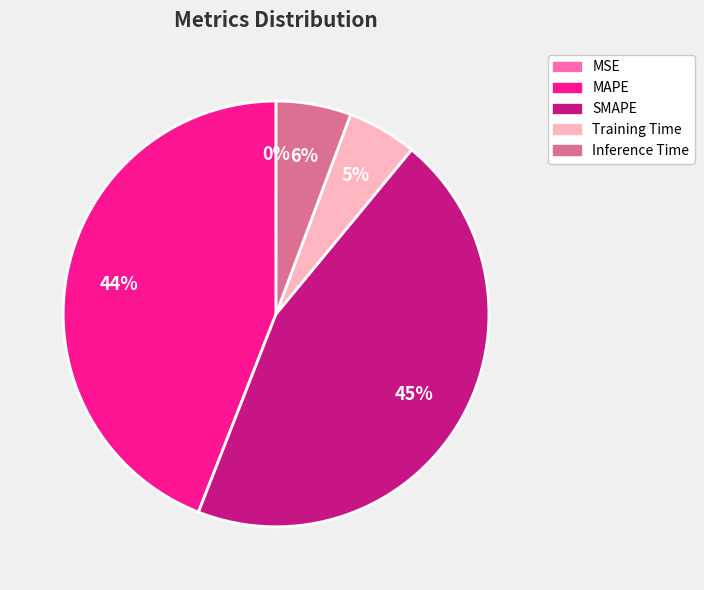

Is it true that Inference Time is 6% of the pie?

True